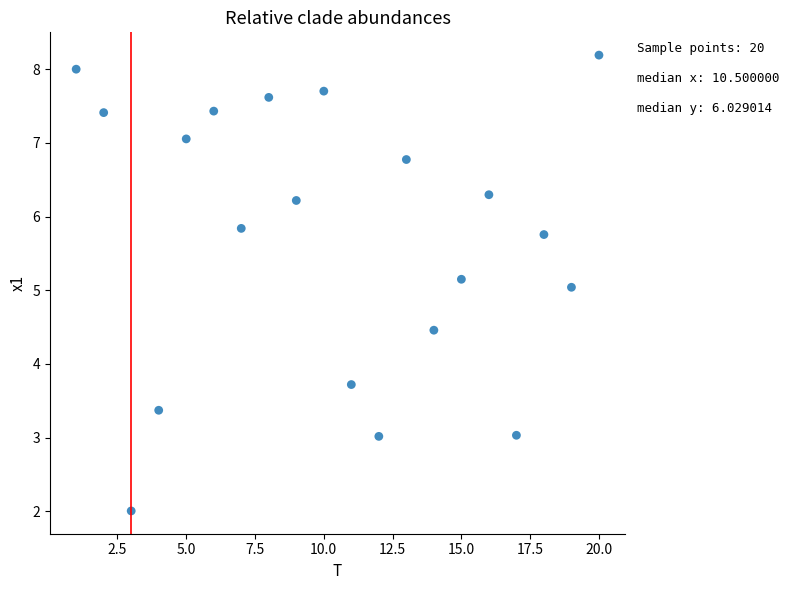

What is the range of X values (max minus min)?

19.0